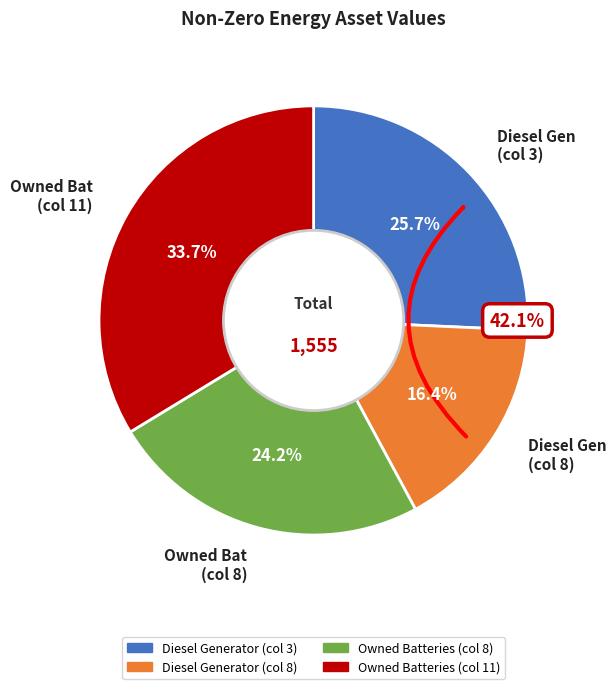

What is the largest slice in the pie chart?

Owned Batteries (col 11)